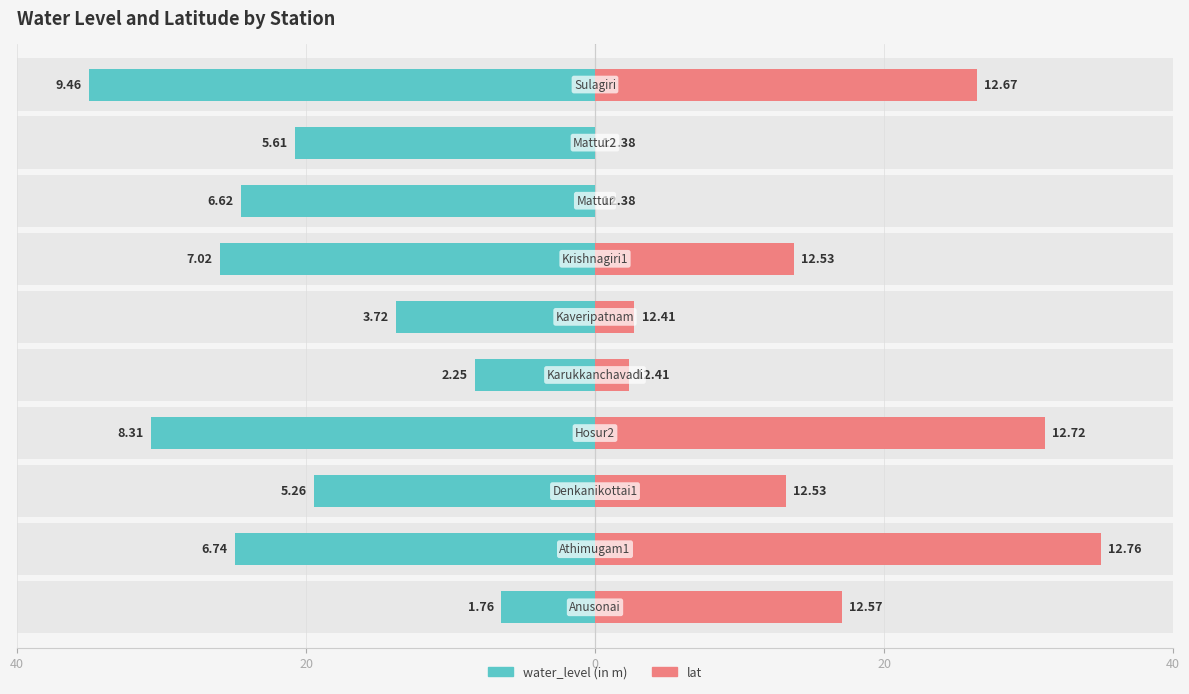

Rank the series at 20 from lowest to highest value.

water_level (in m), lat